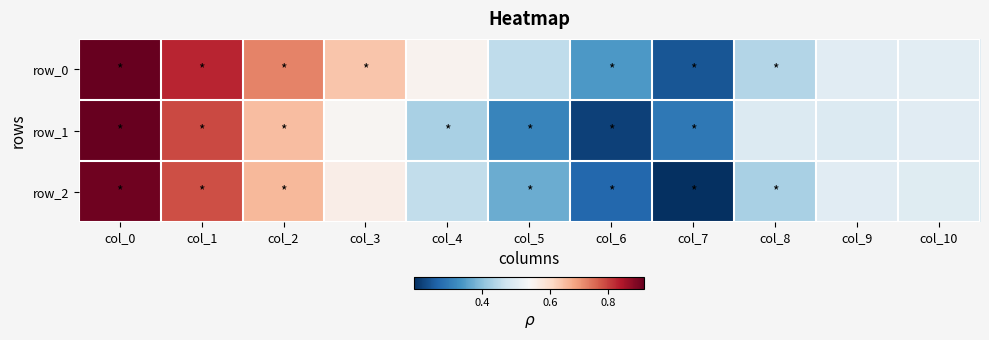

Is the value of row_0 at col_5 greater than the value of row_2 at col_10?

No